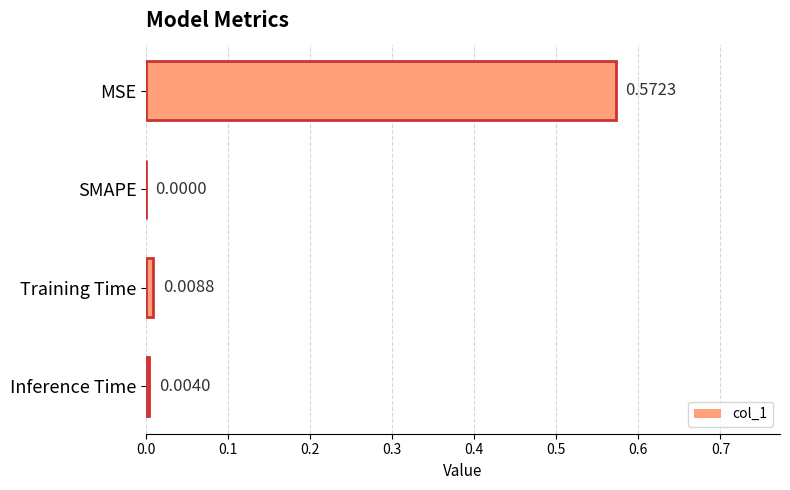

At which label is the value closest to 0?

SMAPE